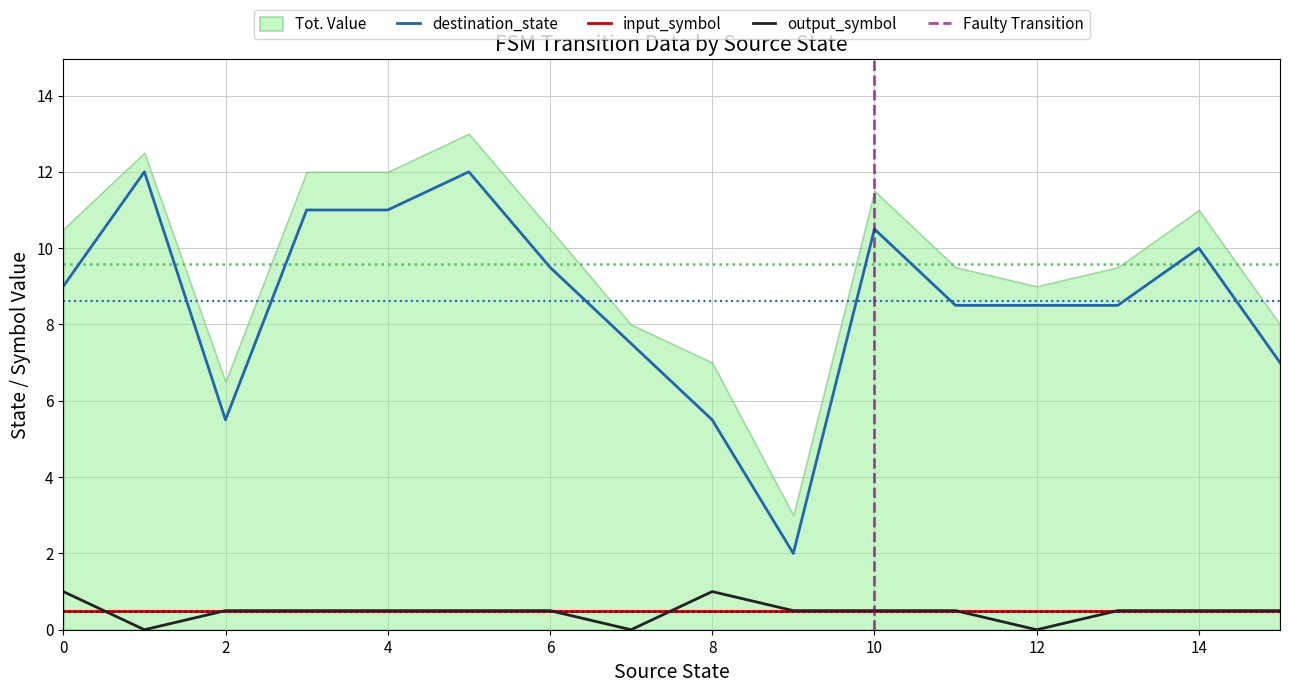

The value of source_state at 7 is 2. True or false?

False